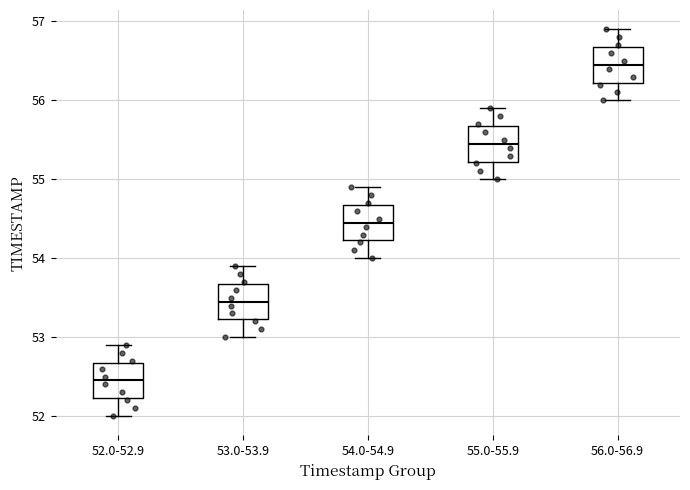

Which box's median line is the lowest?

52.0-52.9